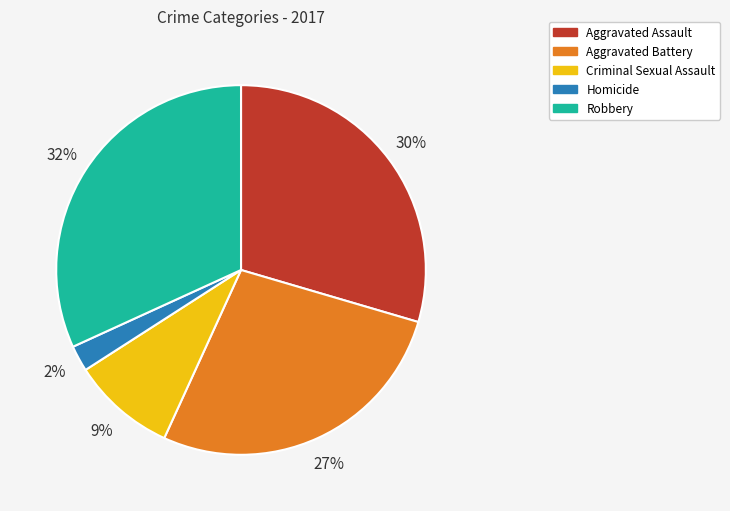

Is Aggravated Assault the majority of the pie?

No